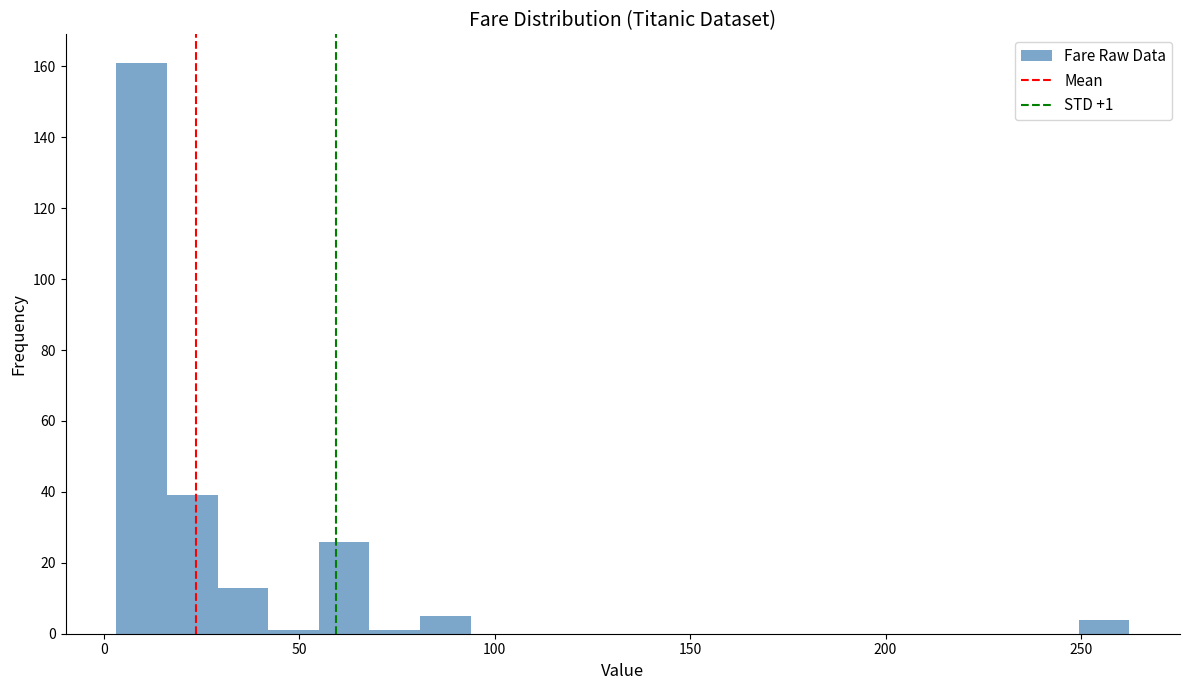

Read against the x-axis, roughly where is the centre of the tallest bar?

10